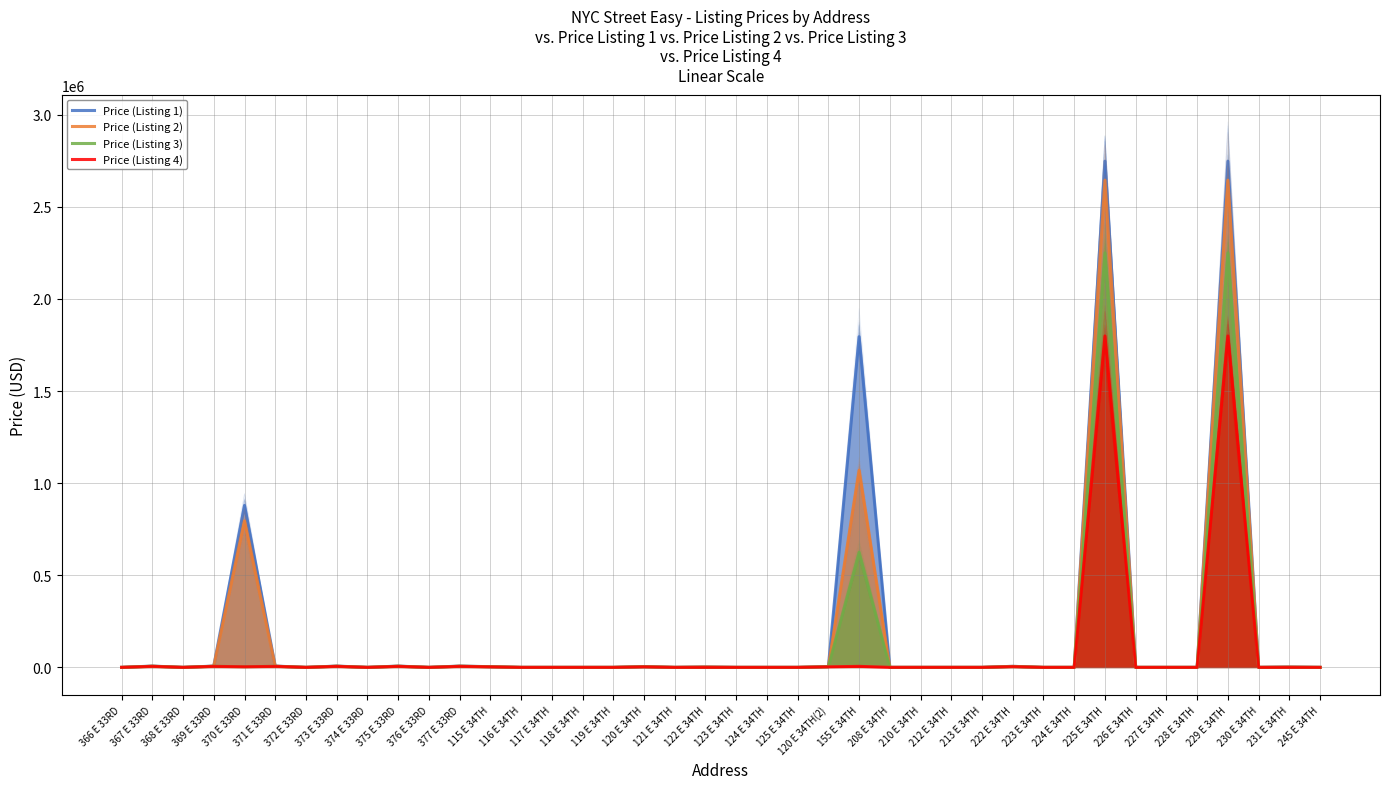

At which label does Price (Listing 4) reach its peak?

225 E 34TH